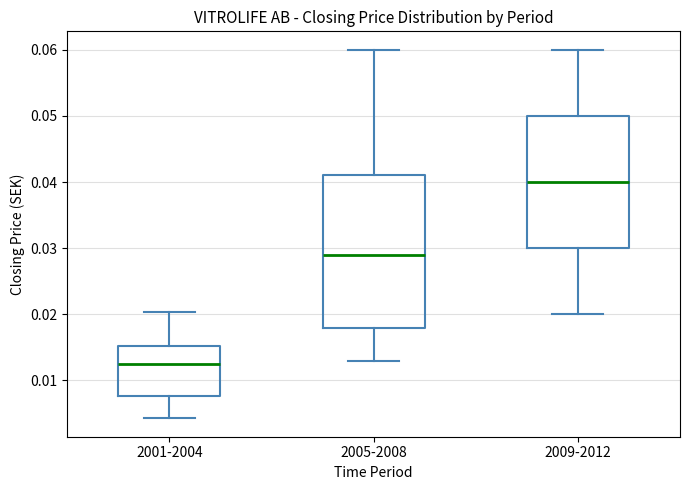

Which box is the tallest, from its lower edge to its upper edge?

2005-2008